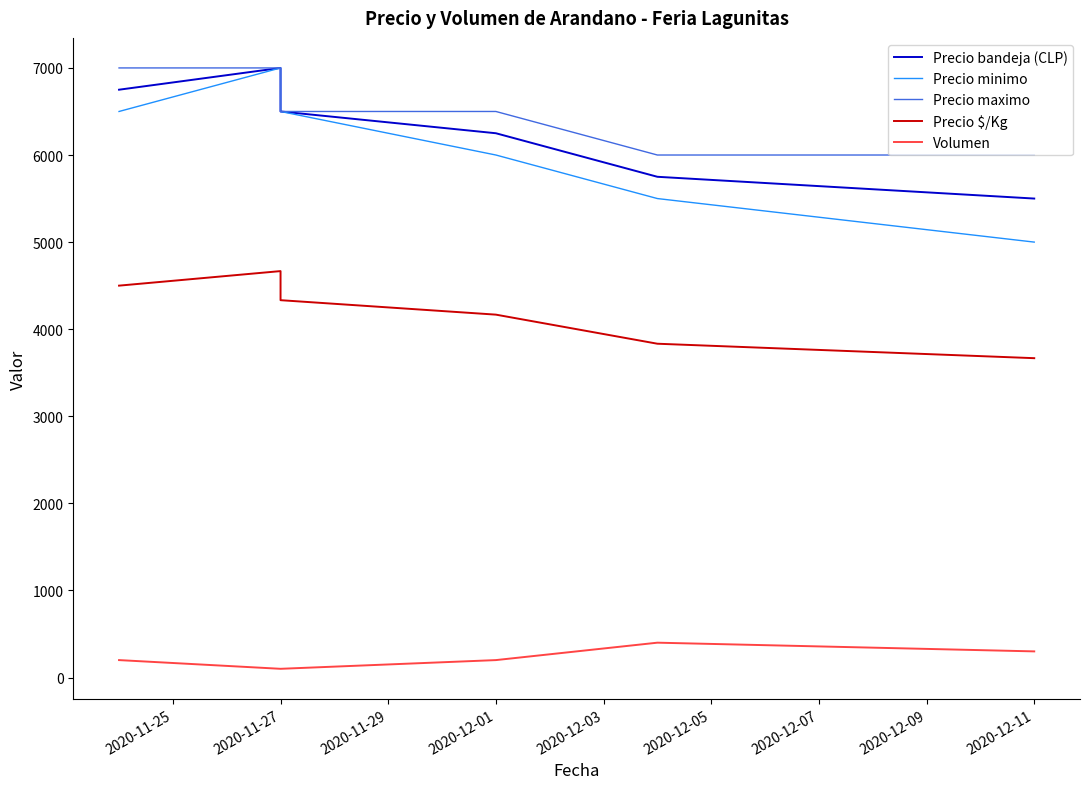

At which label does Volumen reach its peak?

2020-12-03